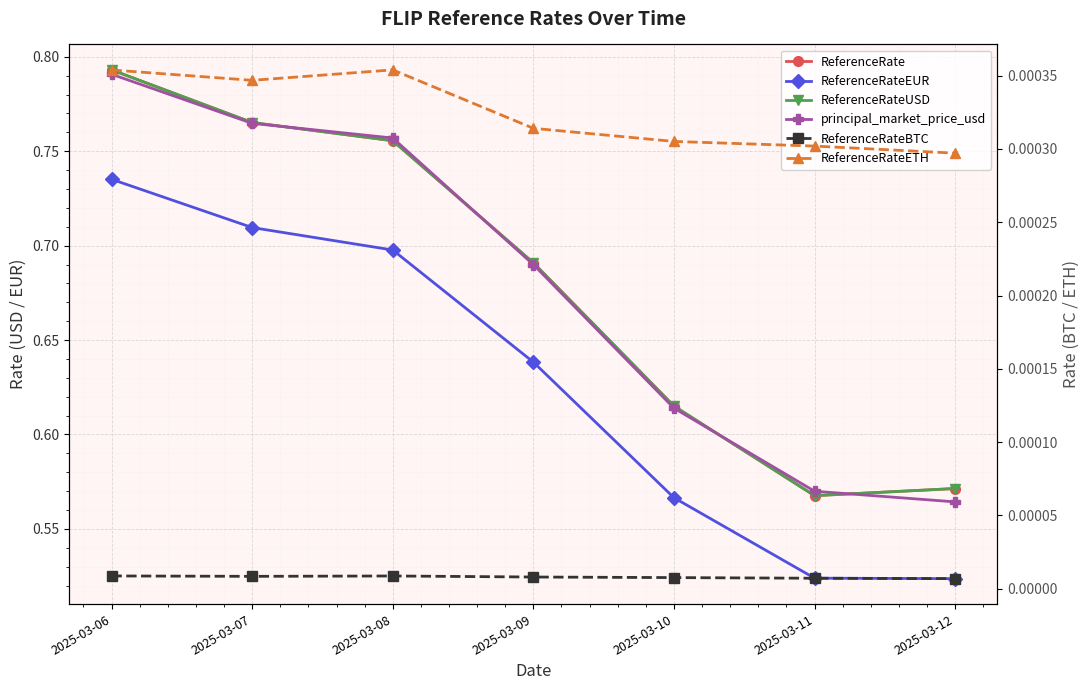

List the series in order of their peak value, lowest first.

ReferenceRateBTC, ReferenceRateETH, ReferenceRateEUR, principal_market_price_usd, ReferenceRate, ReferenceRateUSD